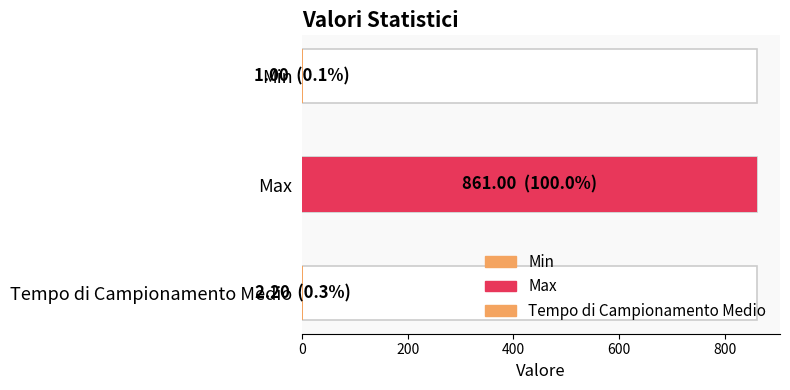

Rank the categories by value from lowest to highest.

Min, Tempo di Campionamento Medio, Max